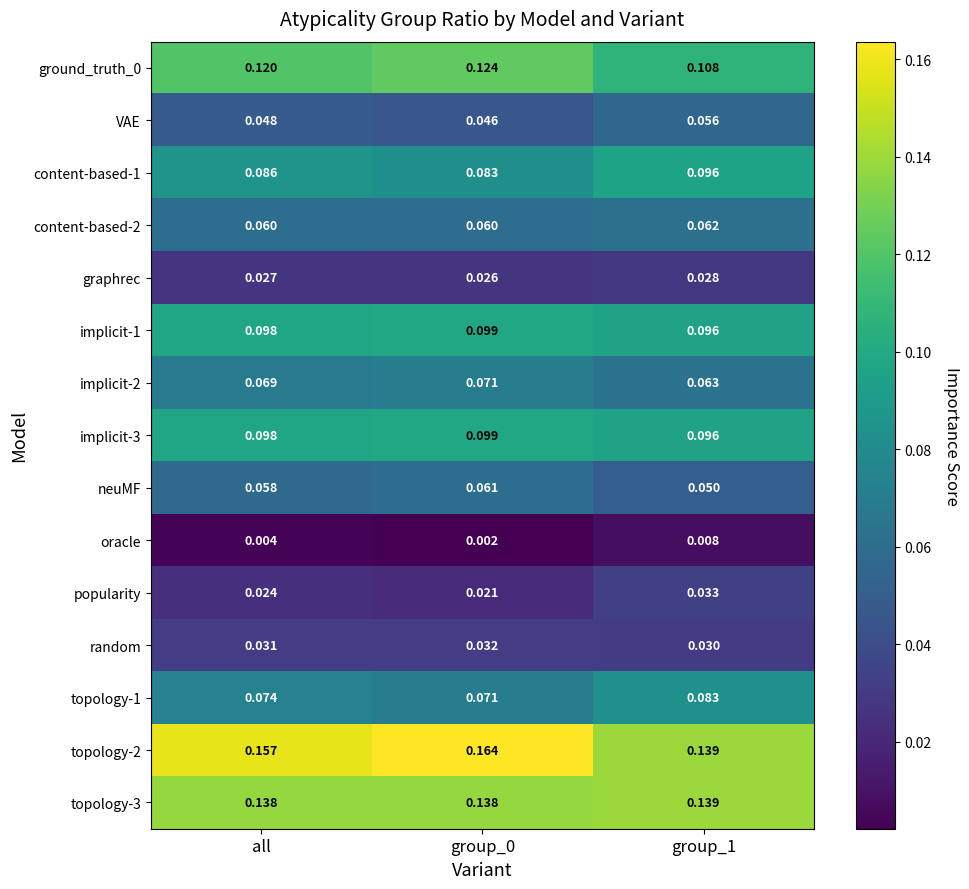

Is the value of implicit-2 at all greater than the value of oracle at all?

Yes